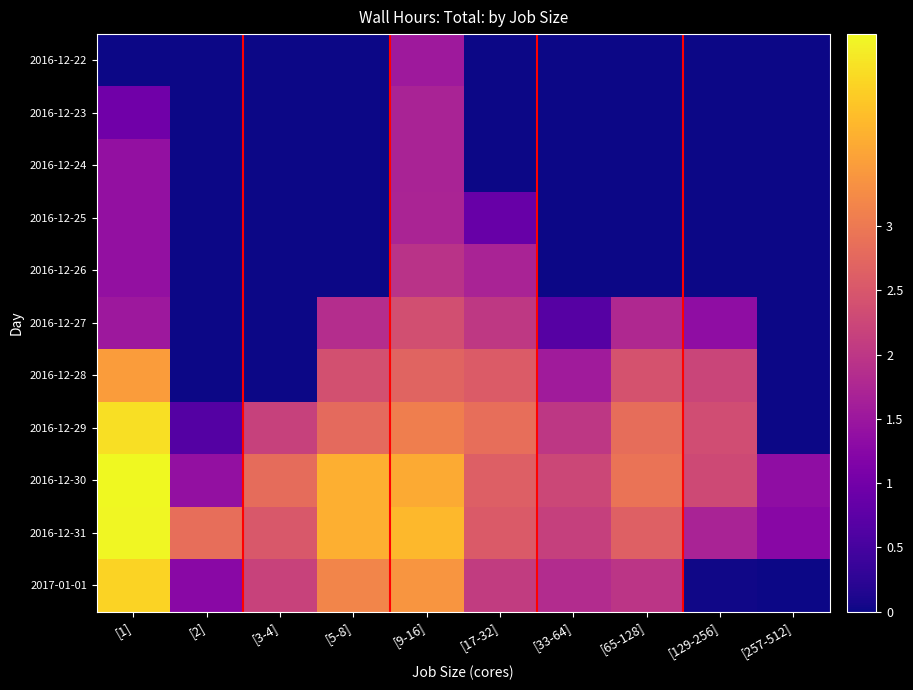

What is the spread (max minus min) of values at [2]?

2.9